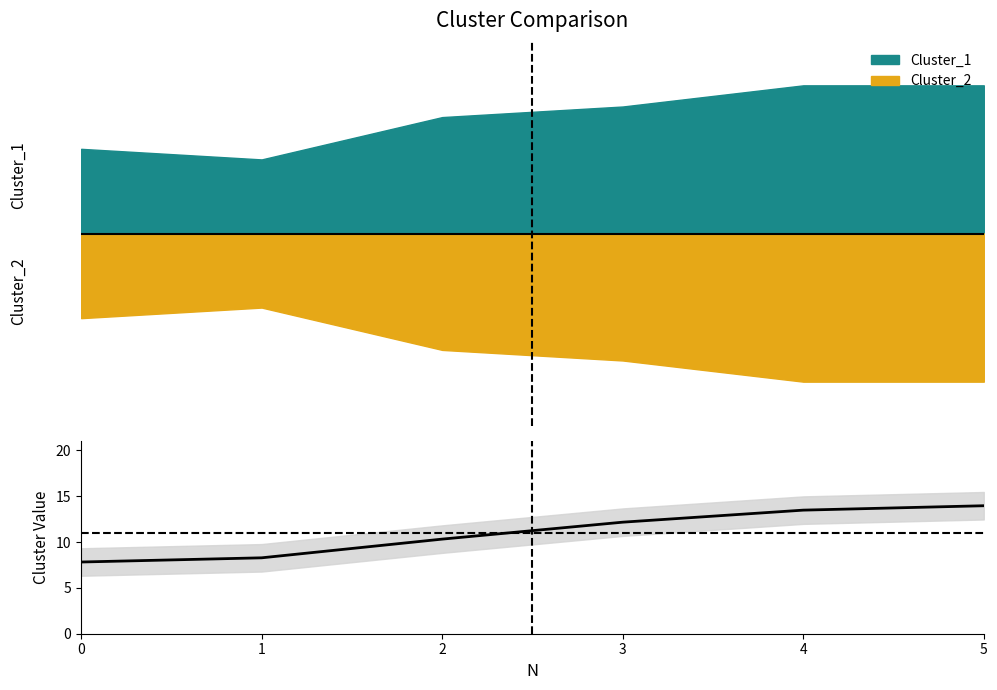

What is the minimum value shown in the chart?

7